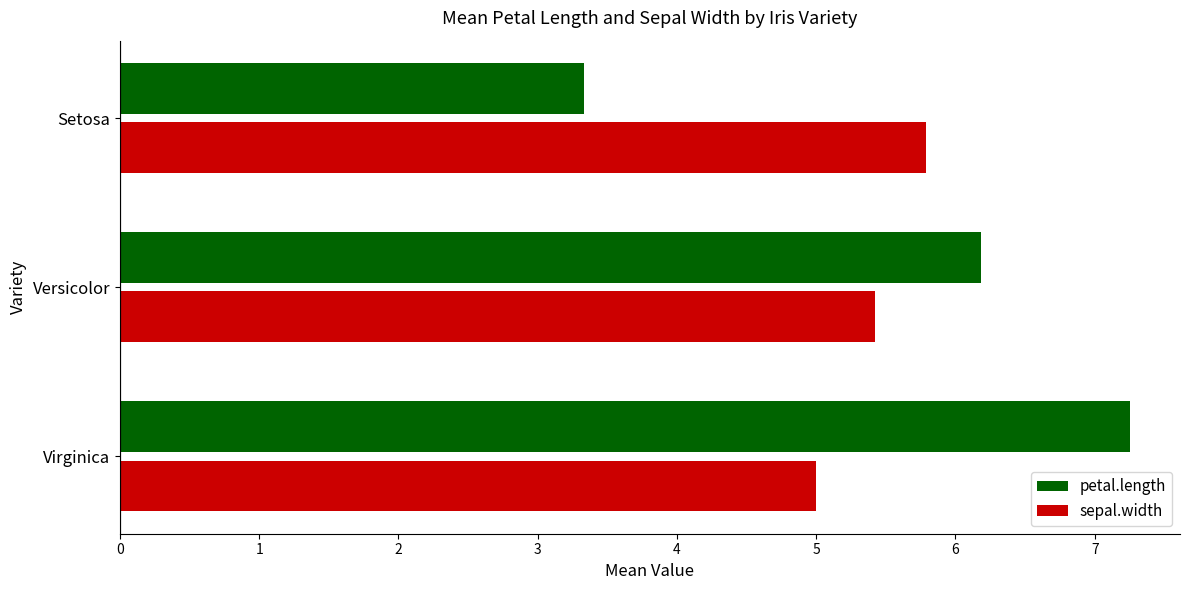

What is the sum of all sepal.width values?

16.2